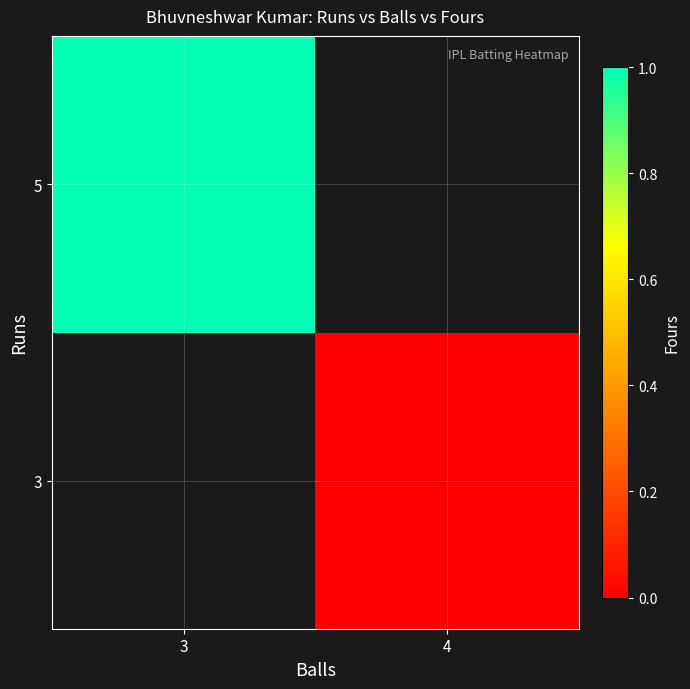

Which has a higher value, 4 or 3?

3